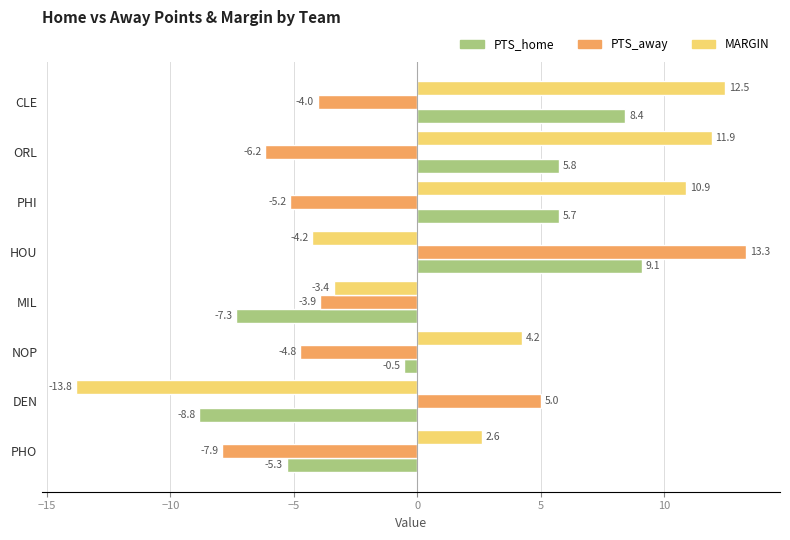

Which series has the largest range (max minus min)?

MARGIN